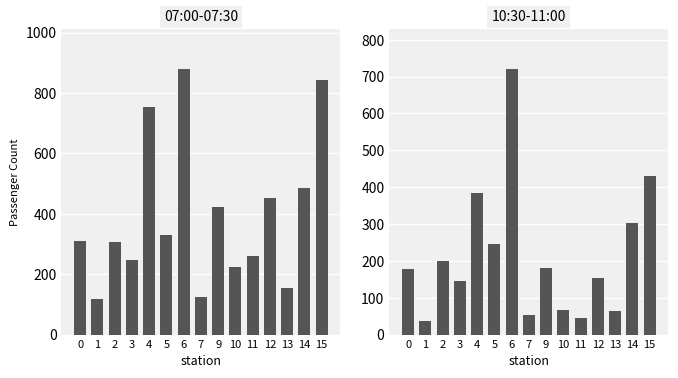

Which category has the lowest value in the 07:00-07:30 series?

1